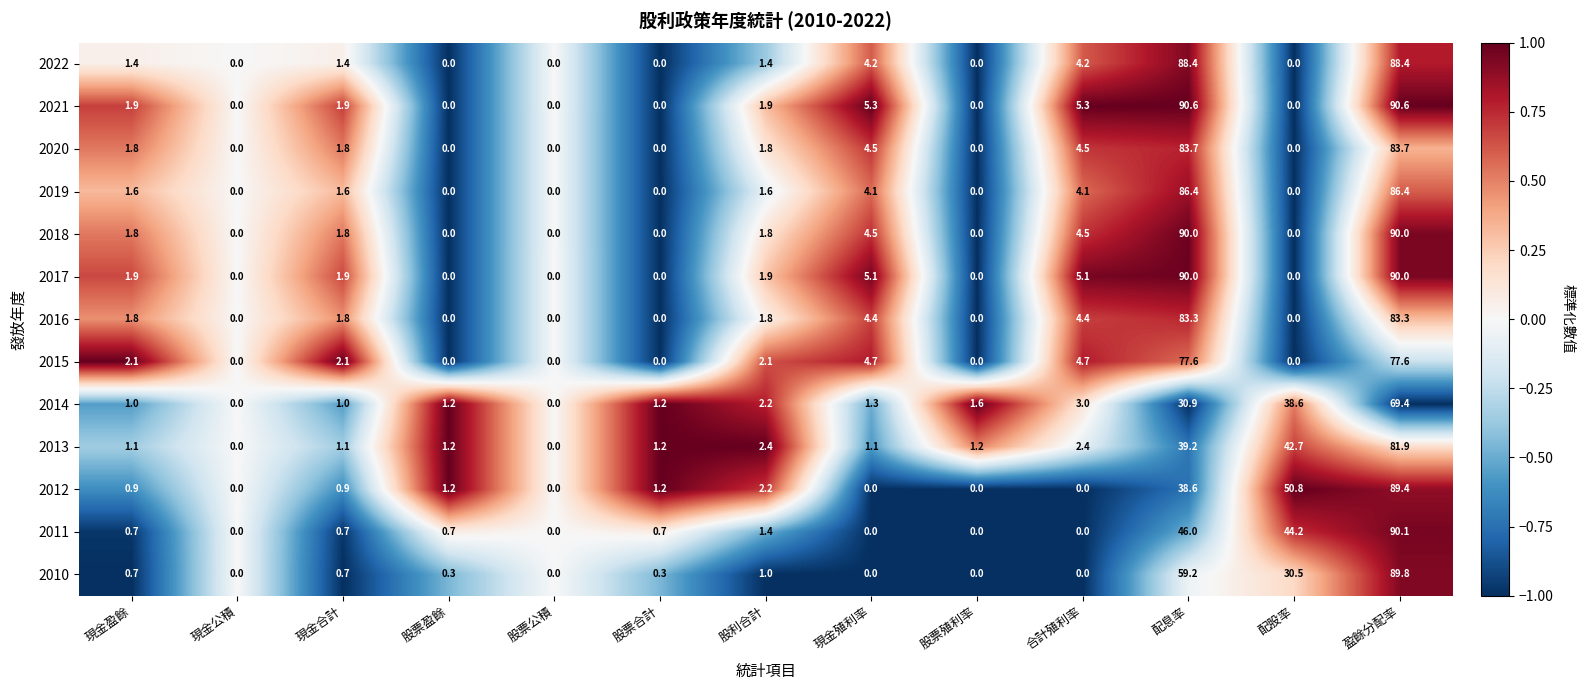

The value of 2017 at 配股率 is 34.1. True or false?

False